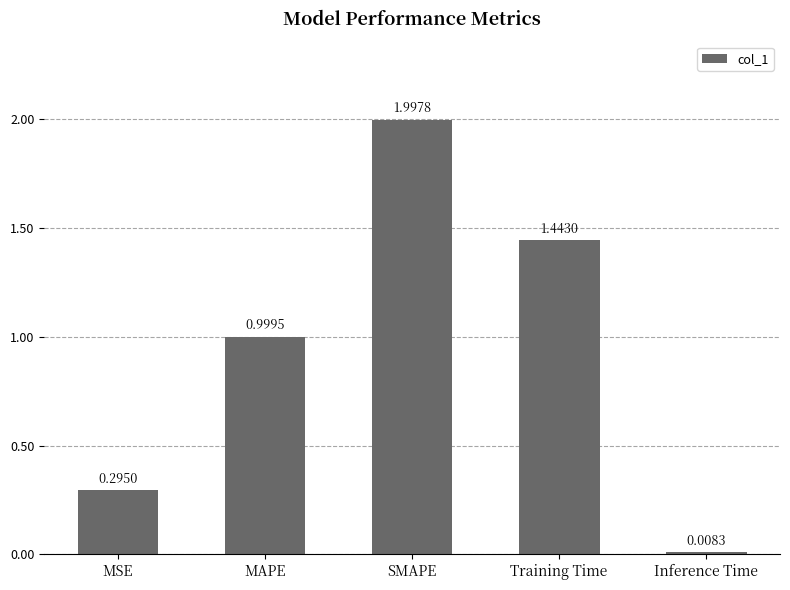

Which category has the lowest value across all series?

Inference Time